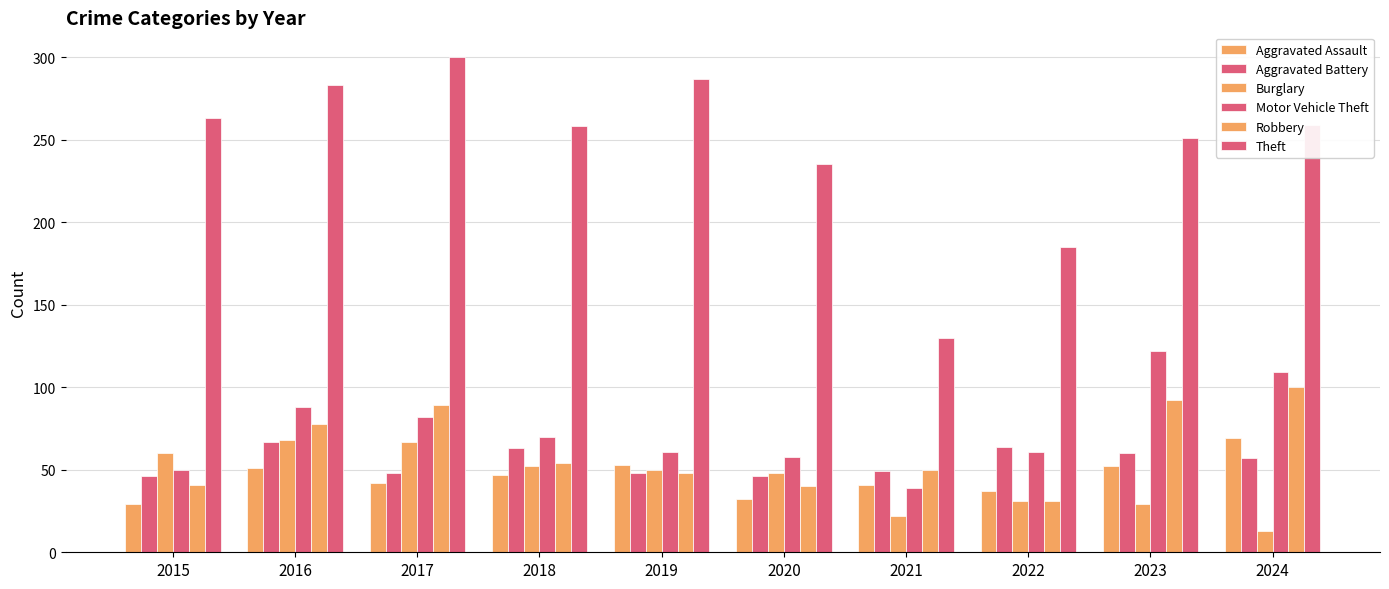

How many bars are there in total?

60